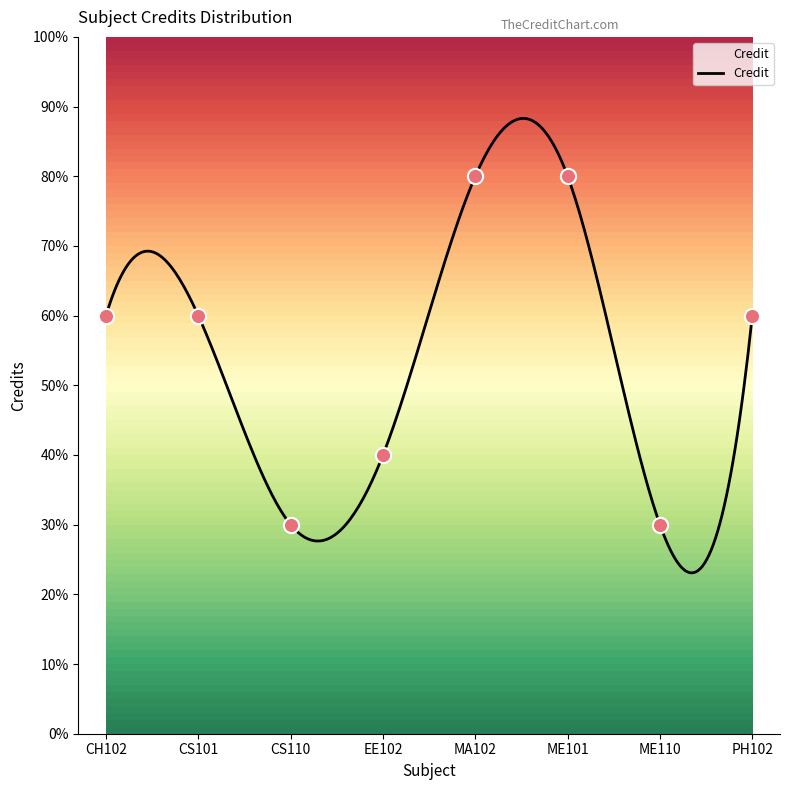

Approximately how many times larger is the value at PH102 compared to ME101?

0.8